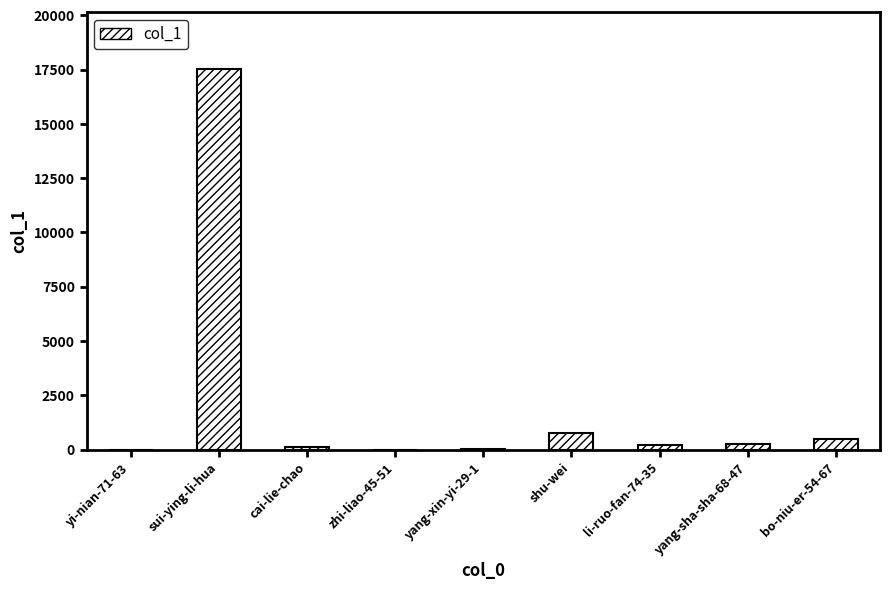

Which has a higher value, cai-lie-chao or shu-wei?

shu-wei